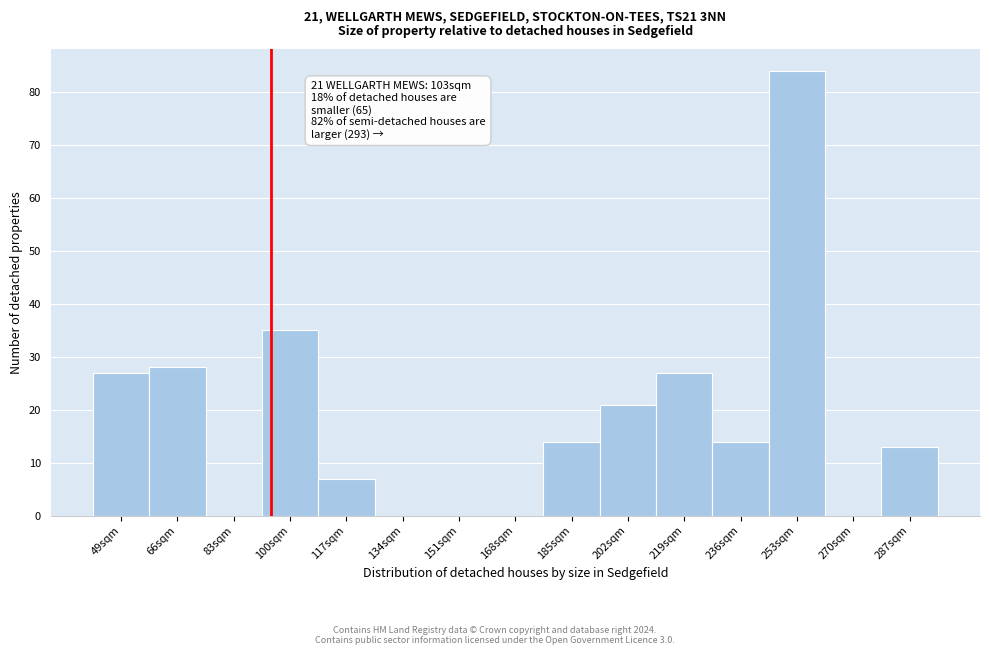

Reading left to right, extract all data points from this chart.

49sqm=27	66sqm=28	83sqm=0	100sqm=35	117sqm=7	134sqm=0	151sqm=0	168sqm=0	185sqm=14	202sqm=21	219sqm=27	236sqm=14	253sqm=84	270sqm=0	287sqm=13